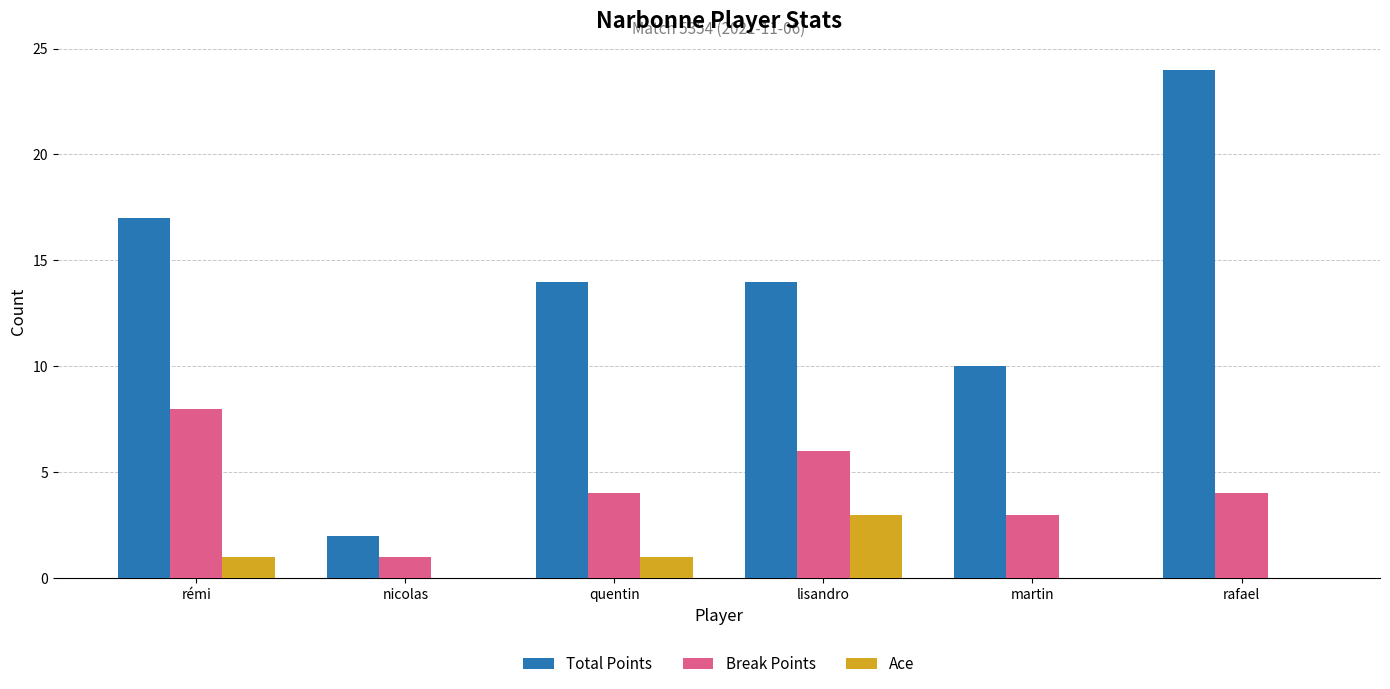

True or false: Ace has a value of 0 at quentin.

False